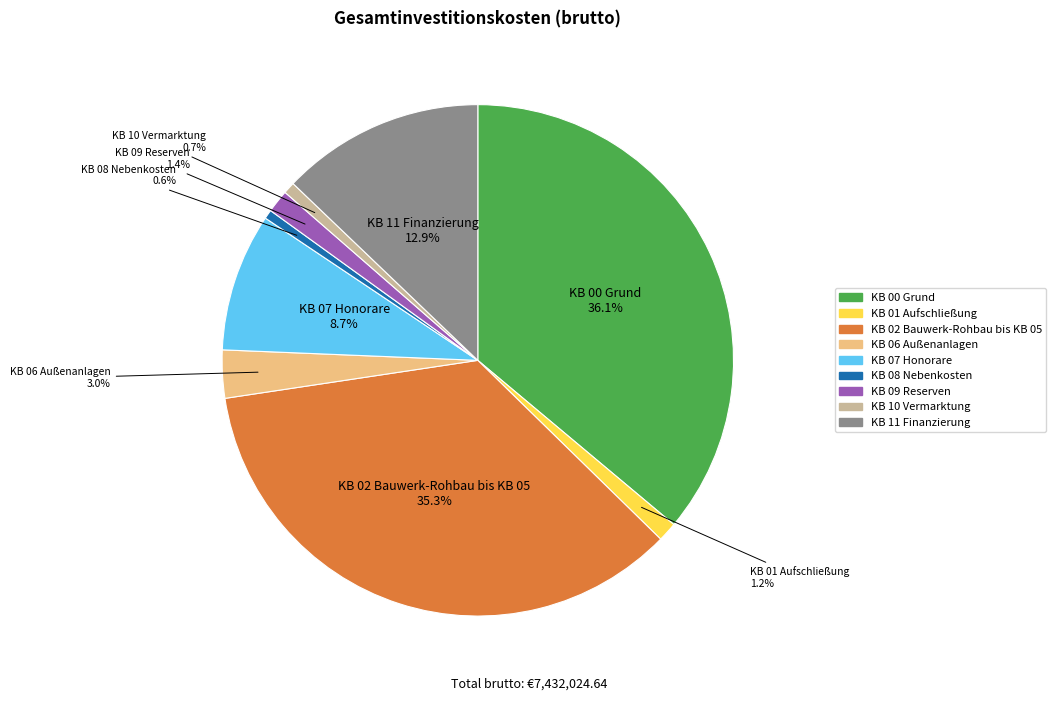

What is the ratio of the value at KB 11 Finanzierung to the value at KB 10 Vermarktung?

17.3